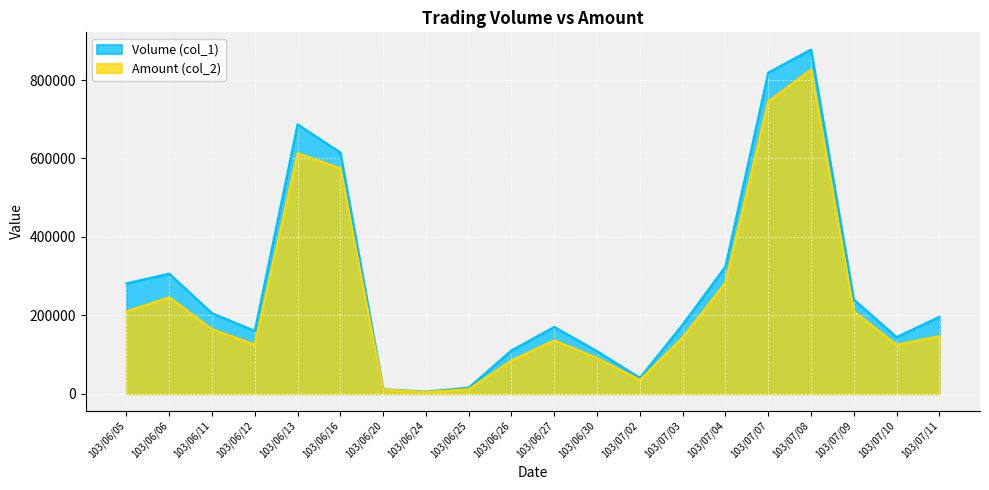

True or false: Volume (col_1) has a value of 878000 at 103/07/08.

True